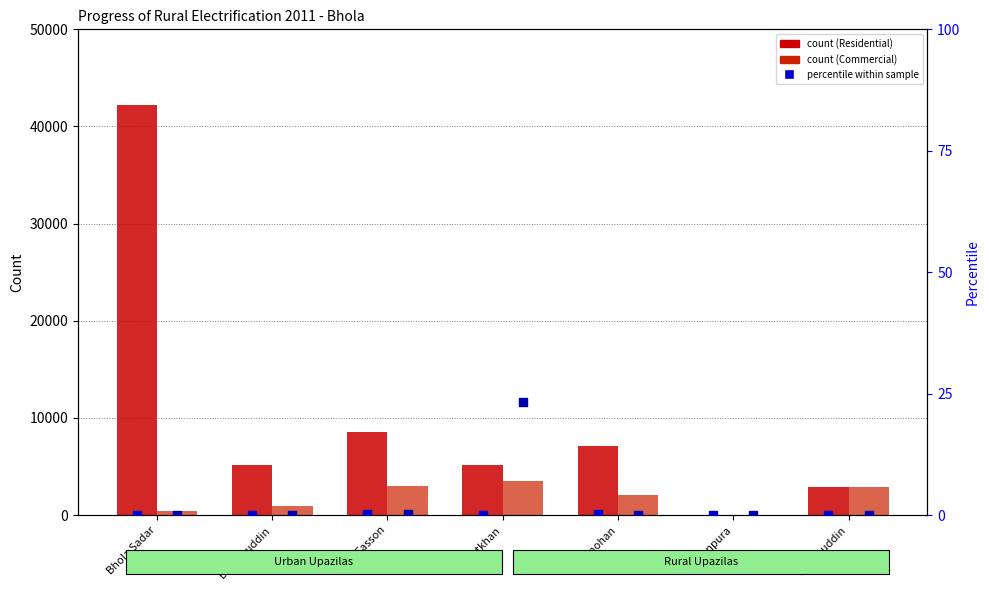

Which series has the largest total across all categories?

Residential holding